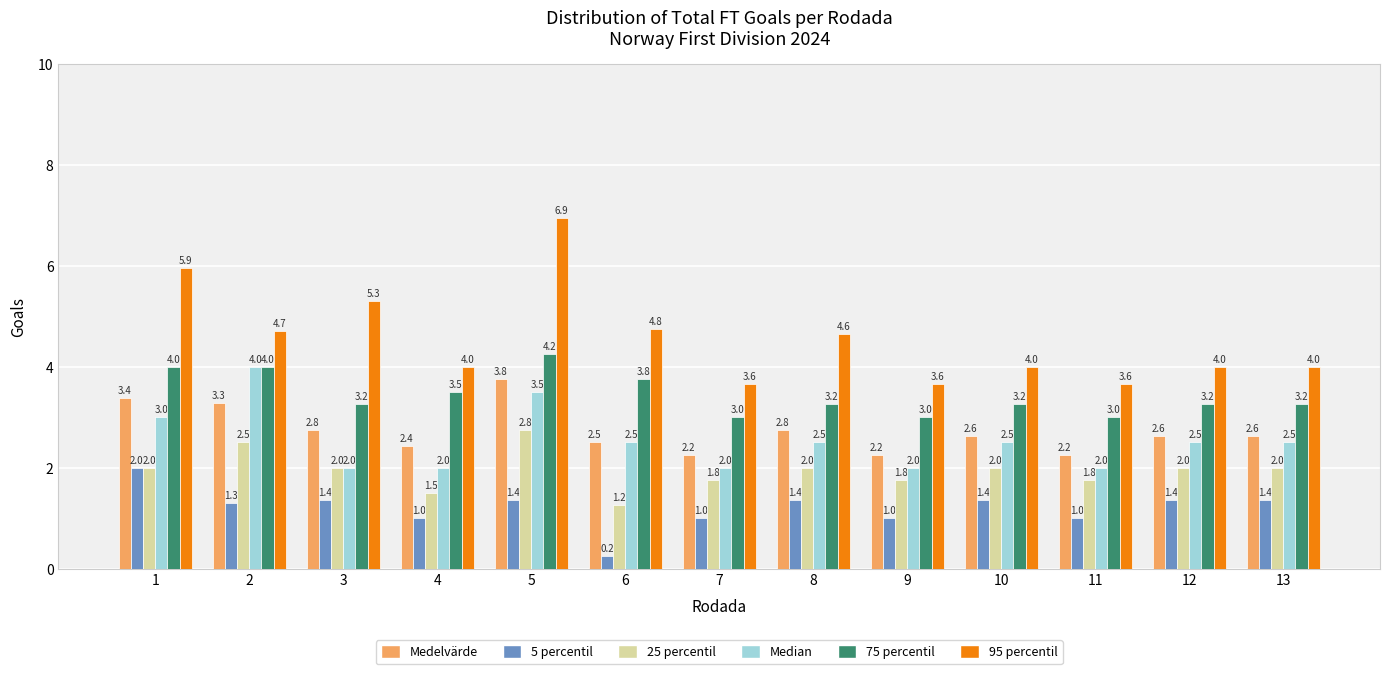

What is the difference between the maximum and minimum values in the Median series?

2.0